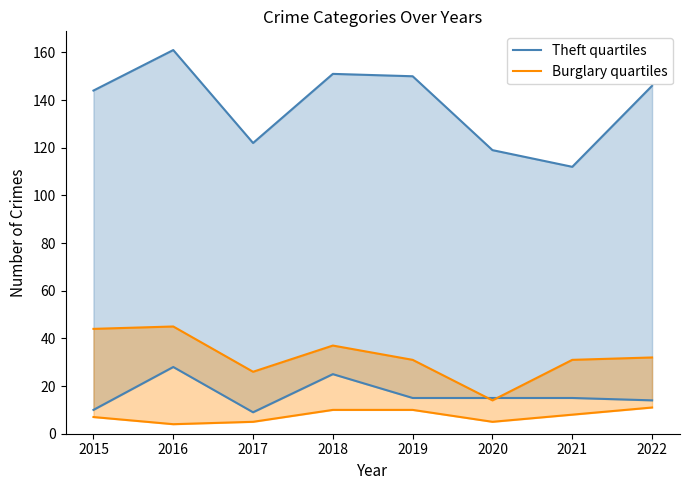

What are all the series names shown in the legend?

Theft quartiles, Burglary quartiles